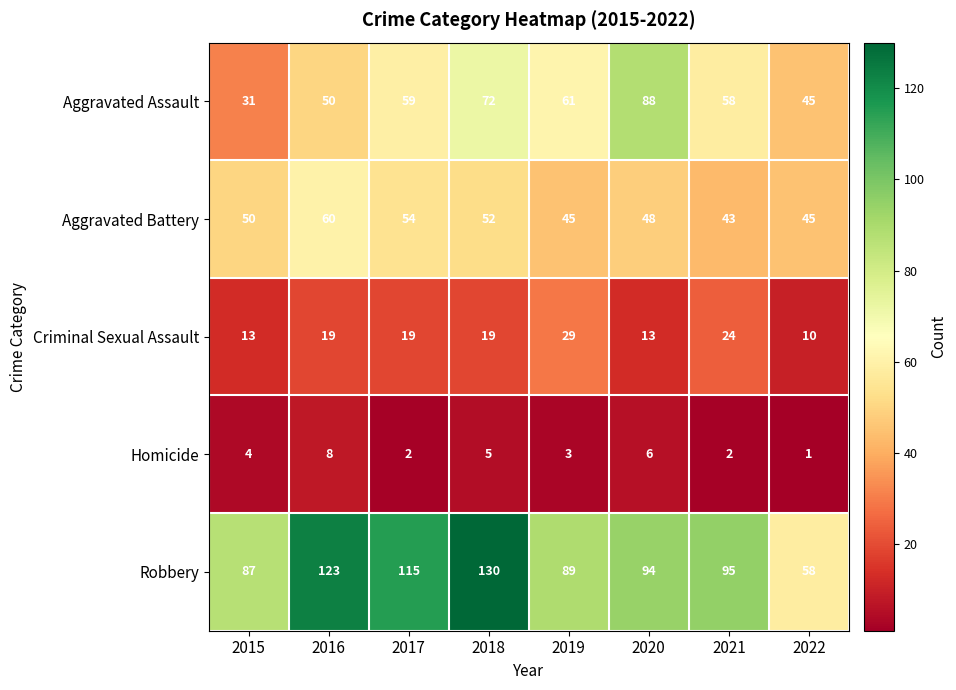

Count the number of categories in the chart.

8